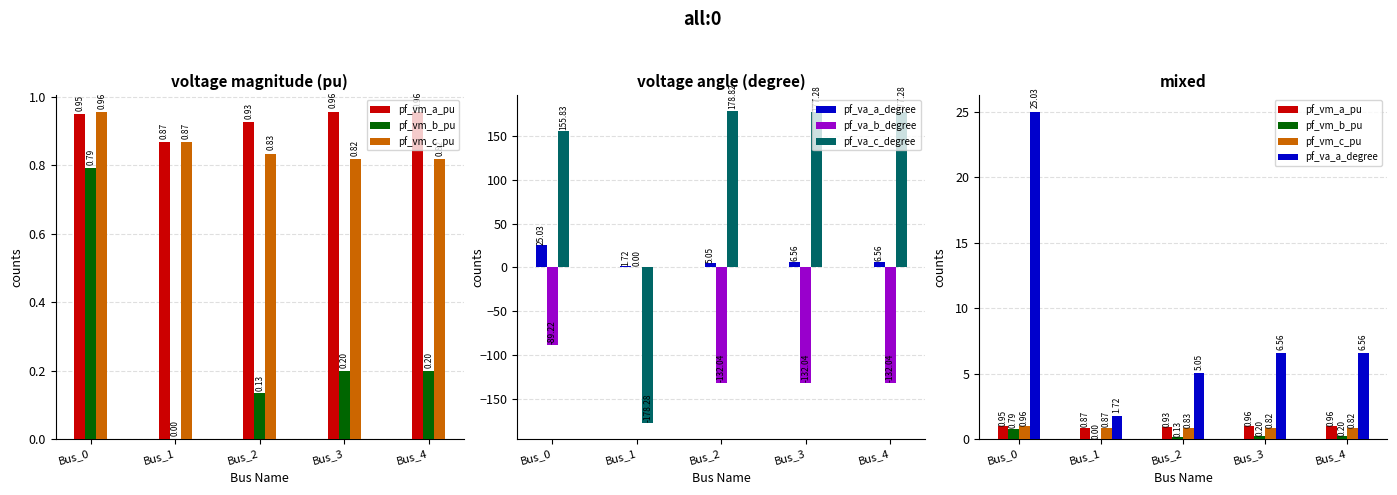

Where does the pf_va_a_degree series first go above 6?

Bus_0